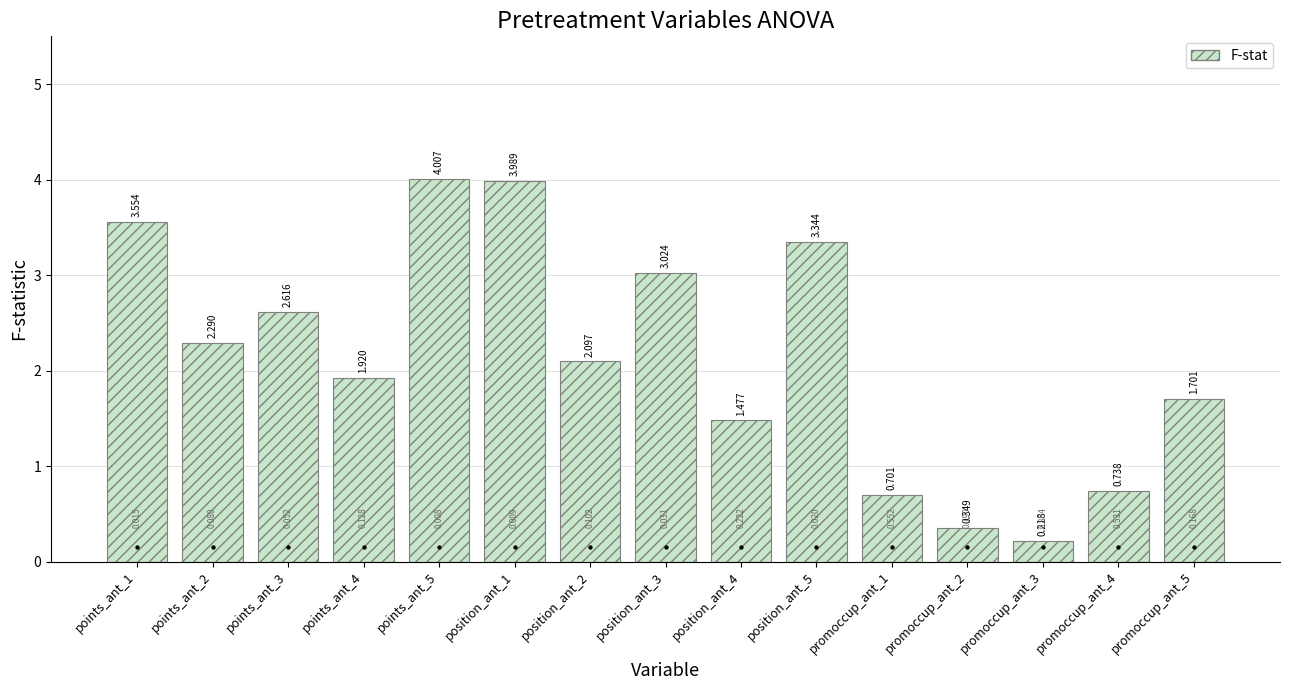

Which series has the largest total across all categories?

F-stat